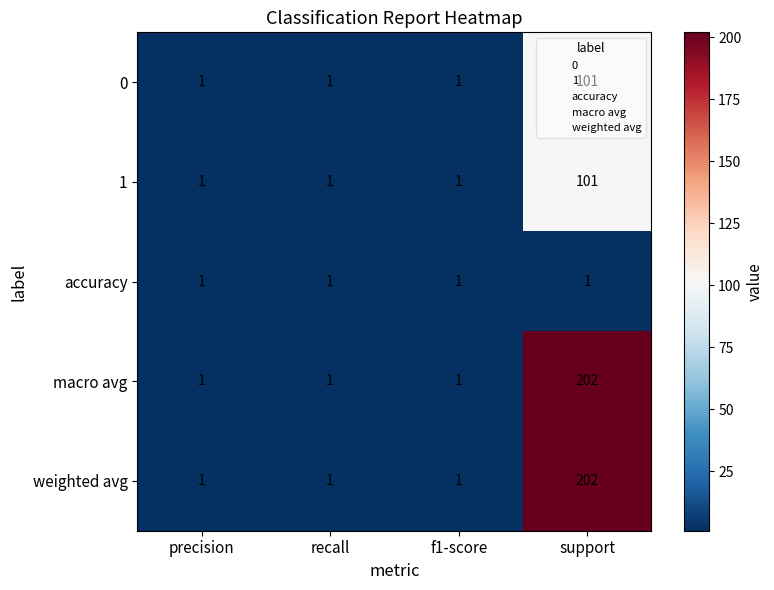

What is the total value across all series at f1-score?

5